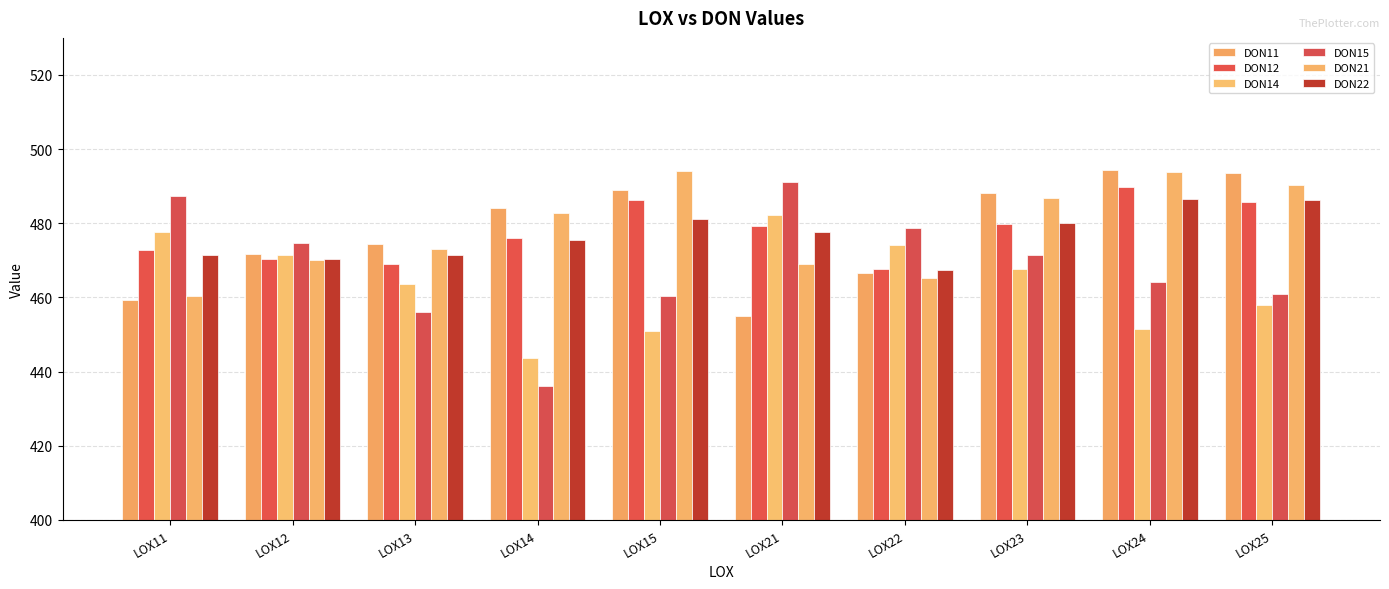

How many bars are there in each group?

6